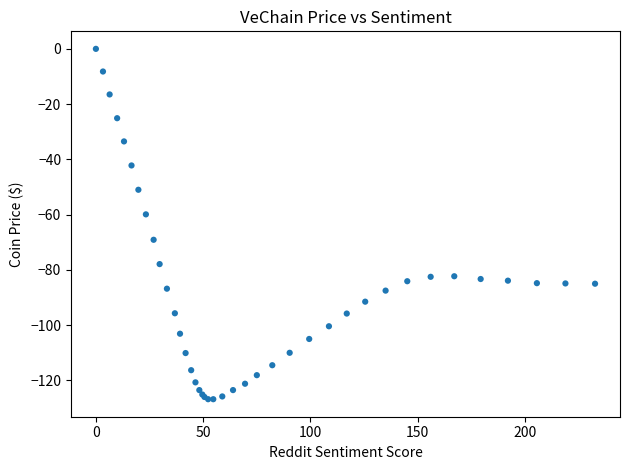

What Y value in the scatter plot is closest to -63?

-59.9